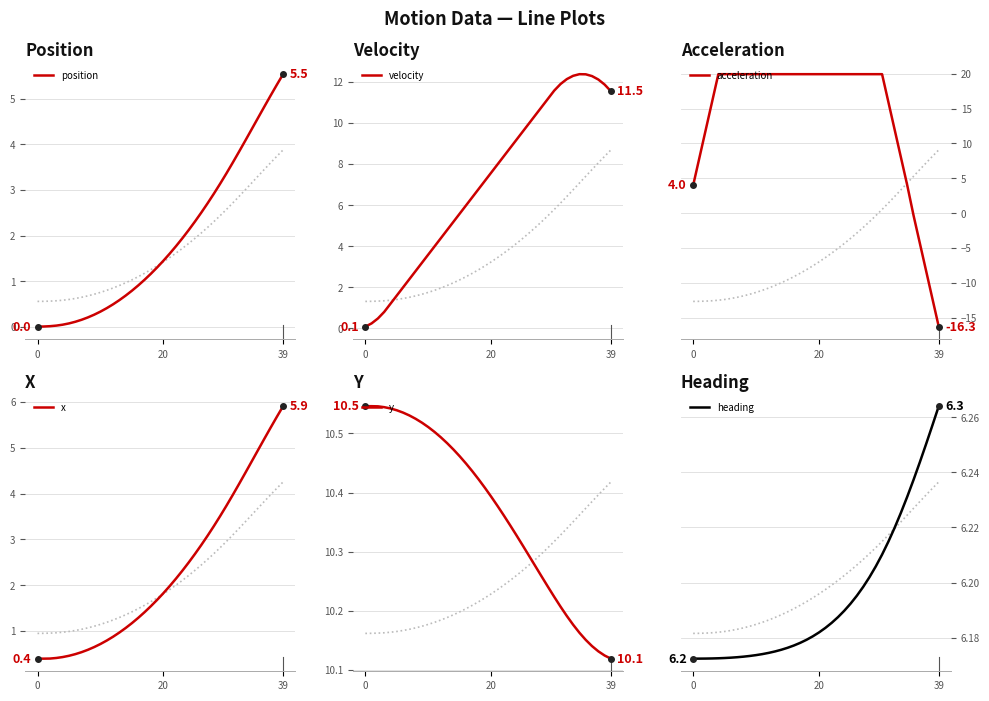

Where does the velocity series first go above 7?

19